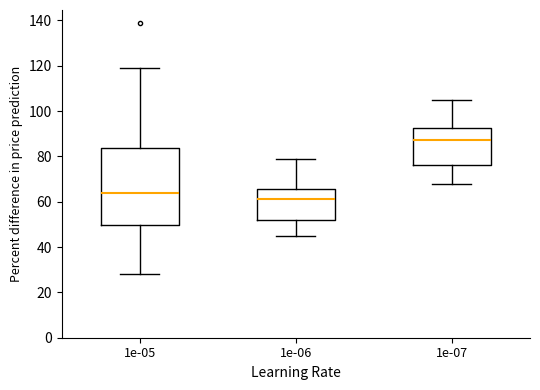

Which box has the highest median line?

1e-07